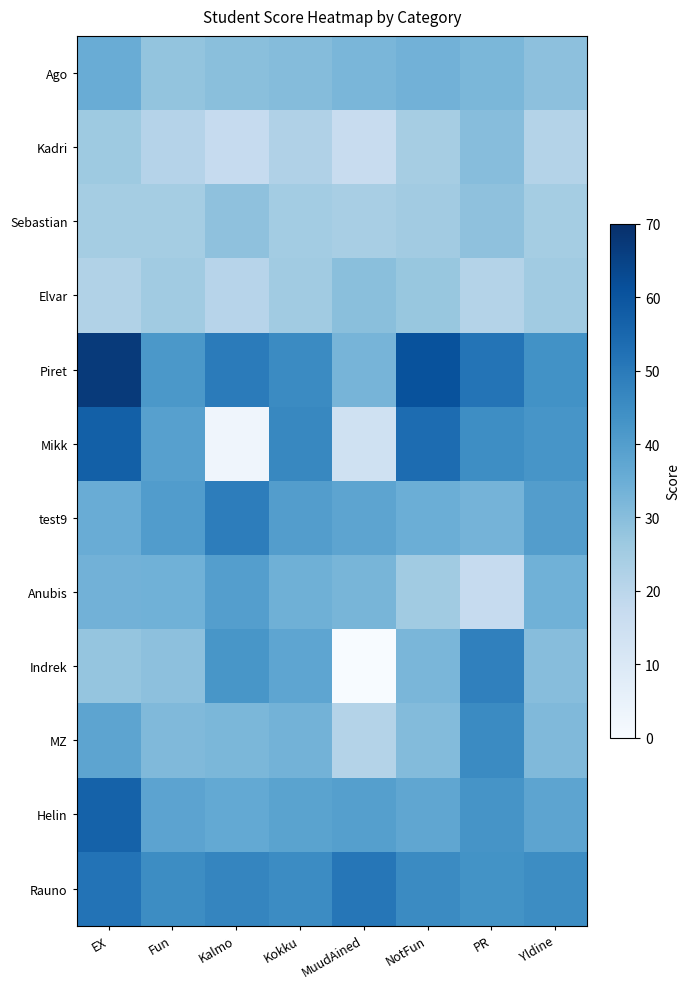

Reading right to left, extract all data points from this chart.

Ago: Yldine=29.2	PR=32.1	NotFun=33.8	MuudAined=32.5	Kokku=30.4	Kalmo=29.7	Fun=27.9	EX=35.5
Kadri: Yldine=21.5	PR=30.1	NotFun=24.4	MuudAined=16.9	Kokku=22.2	Kalmo=17.2	Fun=21.1	EX=26.2
Sebastian: Yldine=24.9	PR=28.8	NotFun=25.2	MuudAined=23.9	Kokku=25.0	Kalmo=29.0	Fun=24.9	EX=24.7
Elvar: Yldine=25.6	PR=21.4	NotFun=27.3	MuudAined=29.7	Kokku=25.5	Kalmo=20.8	Fun=25.6	EX=22.1
Piret: Yldine=43.5	PR=51.5	NotFun=60.8	MuudAined=33.1	Kokku=45.5	Kalmo=49.6	Fun=41.8	EX=67.0
Mikk: Yldine=42.6	PR=44.7	NotFun=53.8	MuudAined=14.0	Kokku=46.2	Kalmo=3.0	Fun=39.1	EX=56.9
test9: Yldine=40.0	PR=33.4	NotFun=34.9	MuudAined=37.8	Kokku=40.1	Kalmo=49.2	Fun=40.2	EX=35.3
Anubis: Yldine=34.1	PR=17.4	NotFun=25.4	MuudAined=32.7	Kokku=34.3	Kalmo=39.9	Fun=34.2	EX=33.7
Indrek: Yldine=30.2	PR=48.4	NotFun=32.5	MuudAined=0.0	Kokku=37.6	Kalmo=42.3	Fun=29.2	EX=27.8
MZ: Yldine=31.2	PR=45.4	NotFun=30.7	MuudAined=21.3	Kokku=33.4	Kalmo=32.0	Fun=31.3	EX=37.7
Helin: Yldine=38.0	PR=42.9	NotFun=37.3	MuudAined=39.5	Kokku=38.4	Kalmo=36.6	Fun=38.0	EX=56.6
Rauno: Yldine=44.9	PR=43.3	NotFun=45.4	MuudAined=51.0	Kokku=45.3	Kalmo=46.8	Fun=44.9	EX=51.8